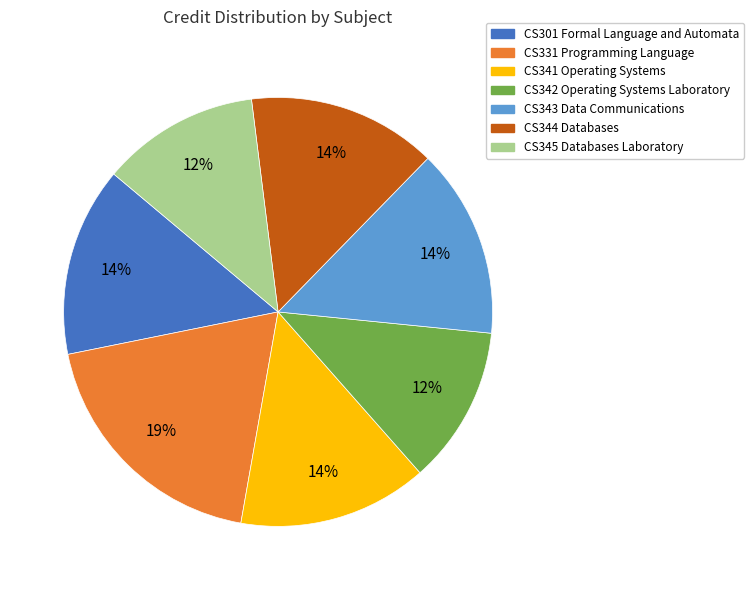

Is there any slice that represents more than half of the pie?

No